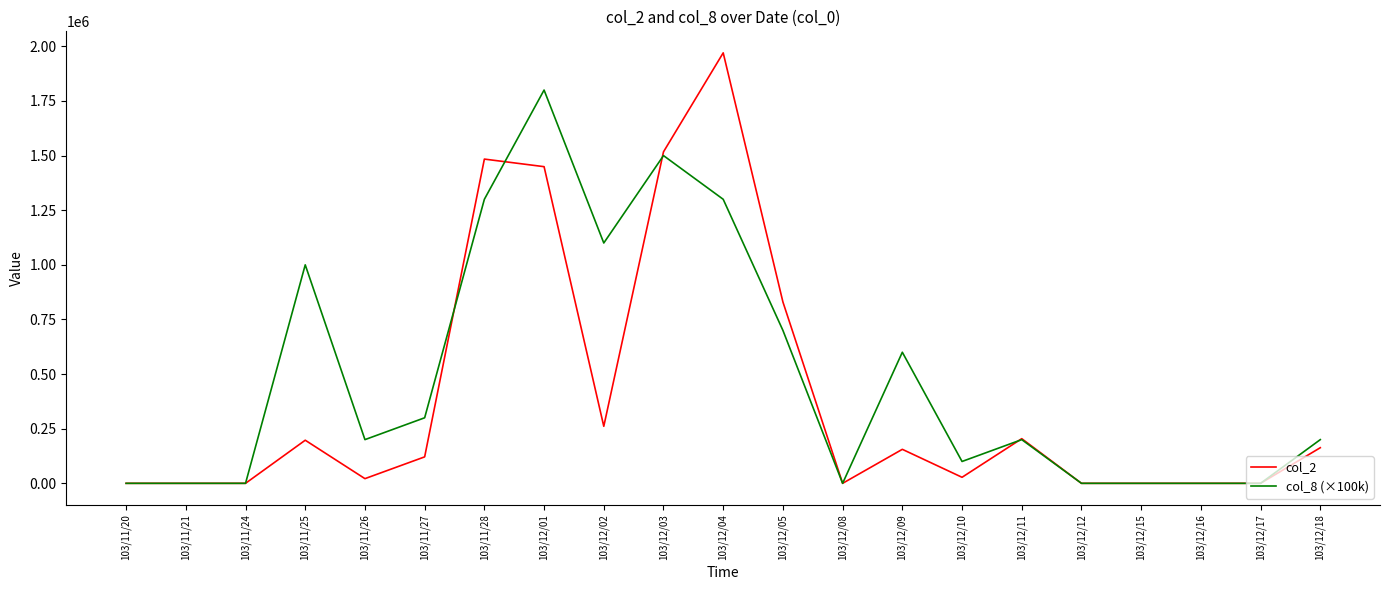

The value of col_8 (×100k) at 103/12/12 is 0. True or false?

True